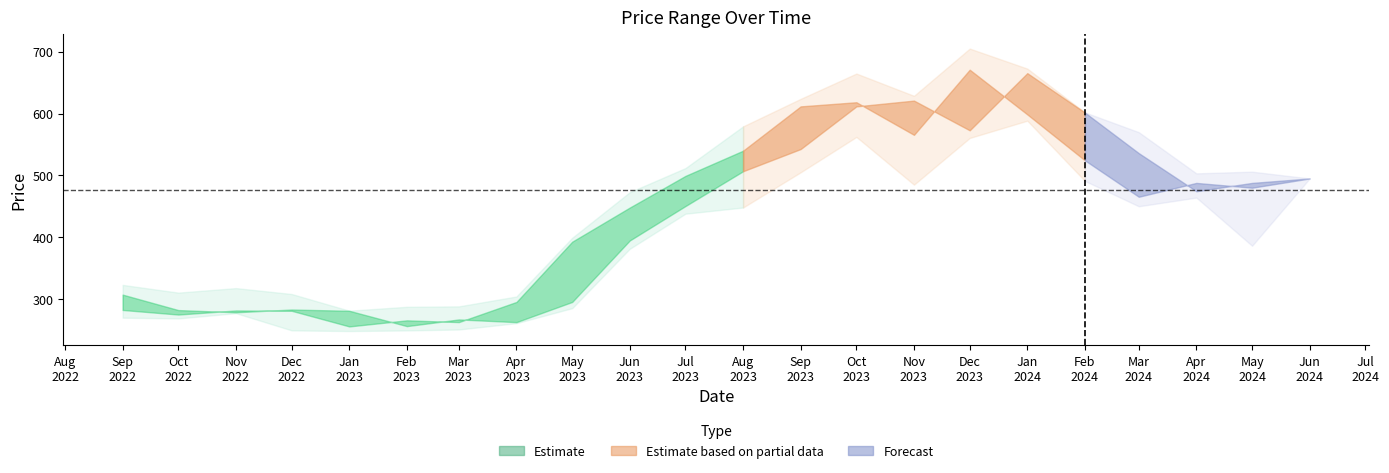

At how many categories does at least one series exceed 620?

5